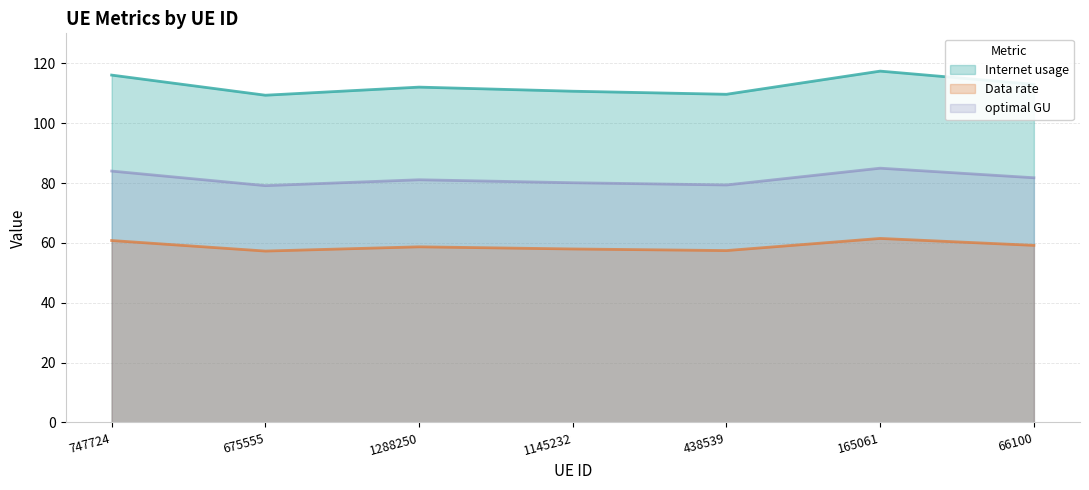

Which series changed the most between 1145232 and 438539?

Data rate